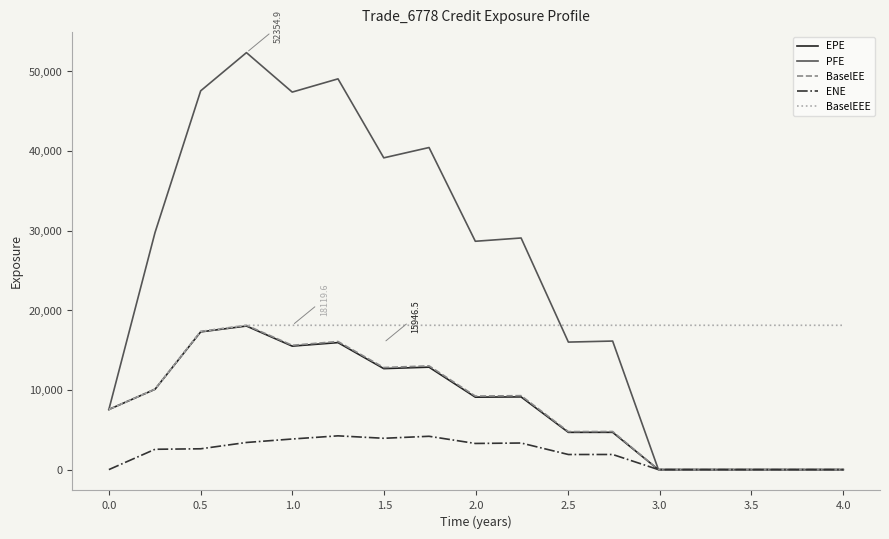

Which series has the largest total across all categories?

PFE